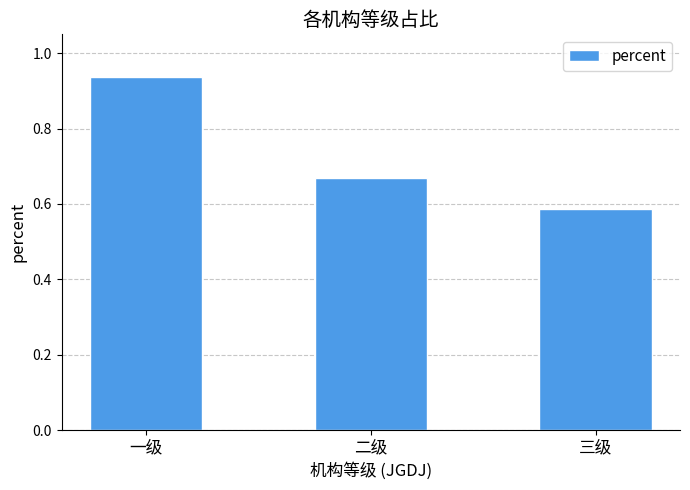

The value at 二级 is 0.4. True or false?

False